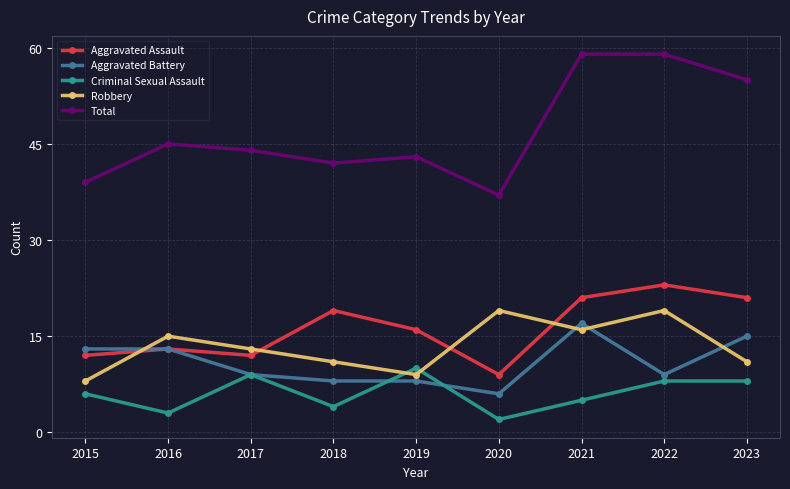

The Aggravated Battery series shows 15 at 2023. True or false?

True